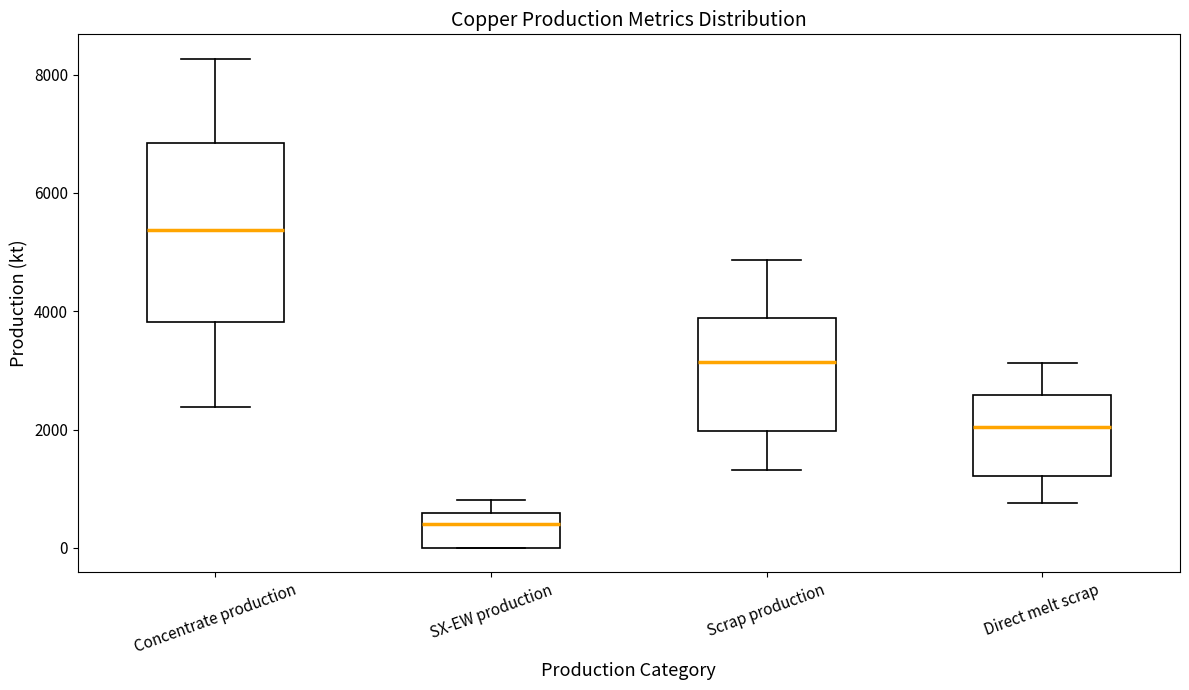

Comparing the boxes themselves (not the whiskers), which one is the tallest?

Concentrate production